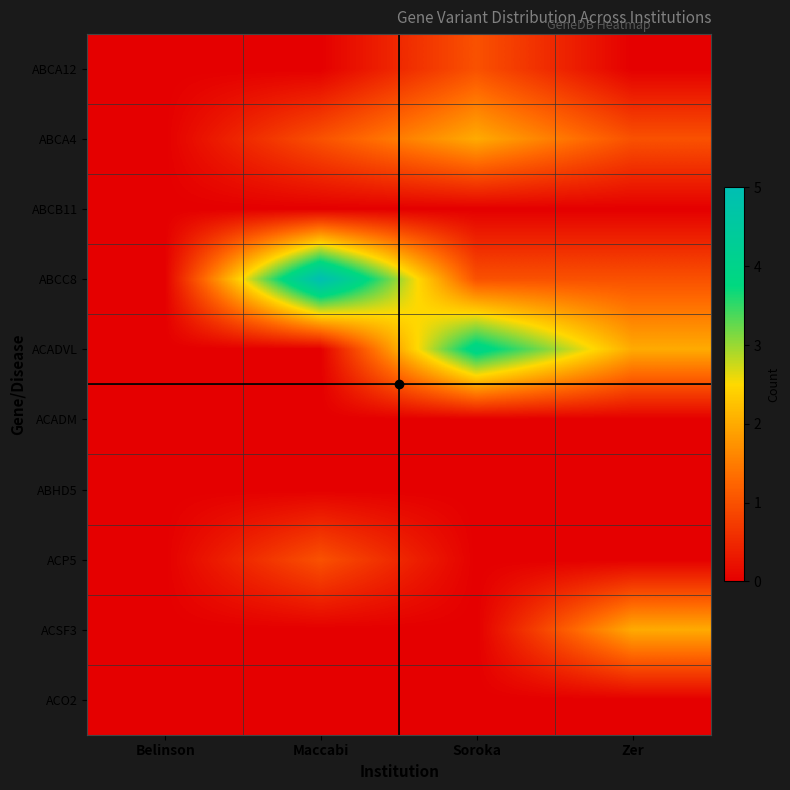

What is the total value across all series at Maccabi?

7